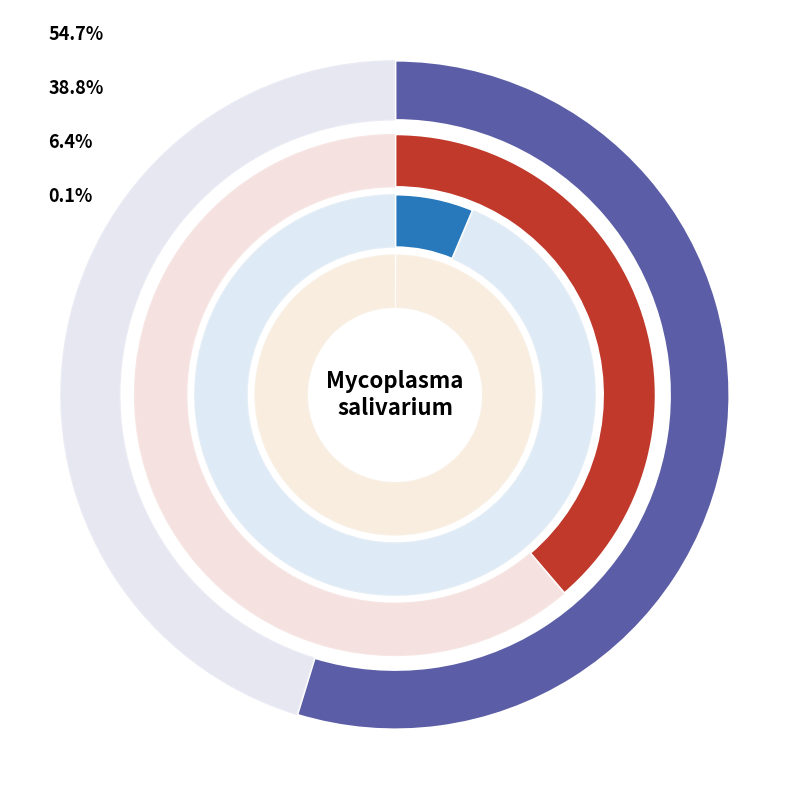

Combined, what portion of the pie is S1 and S3?

38.9%